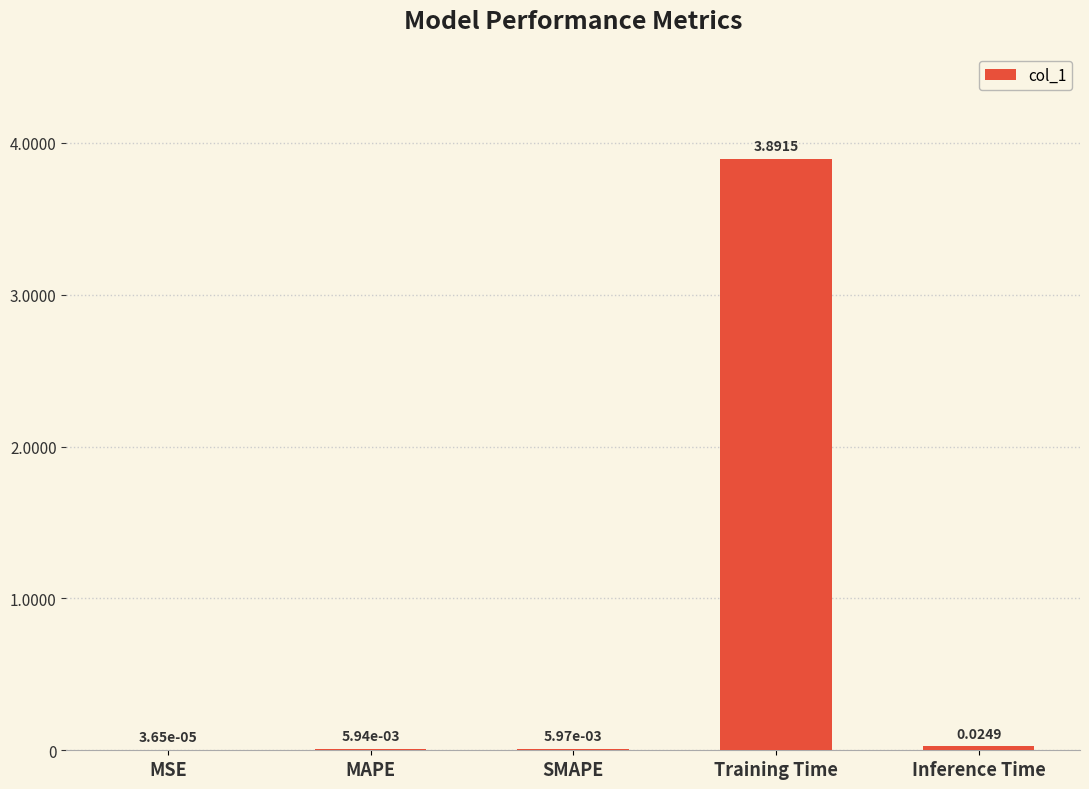

Which label corresponds to the largest value in the chart?

Training Time